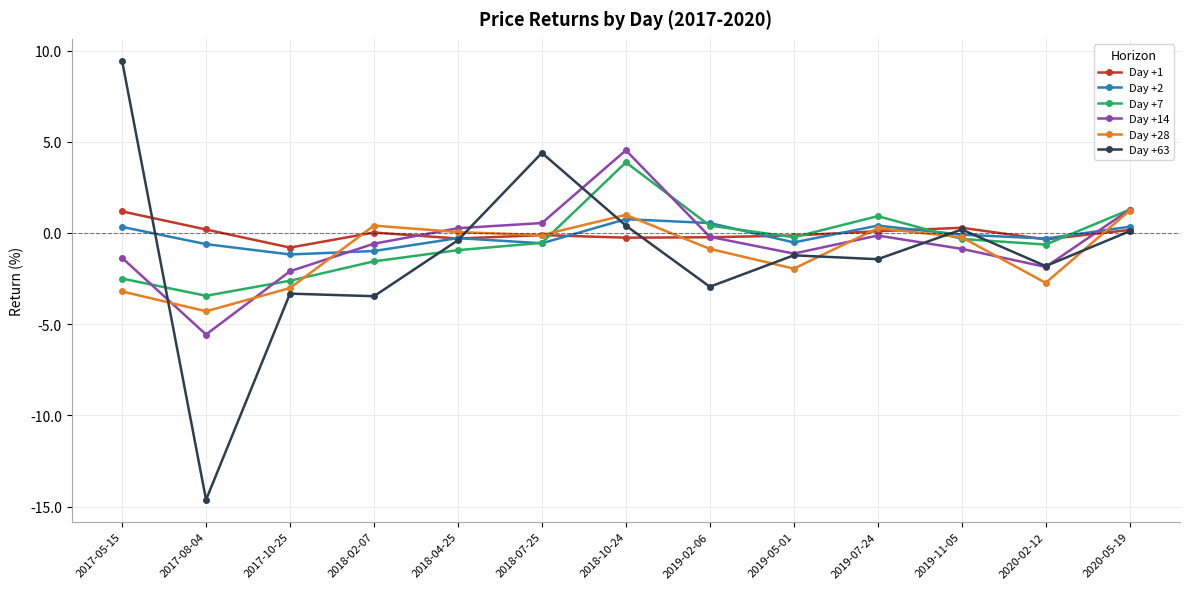

How many values in Day +7 are above zero?

4